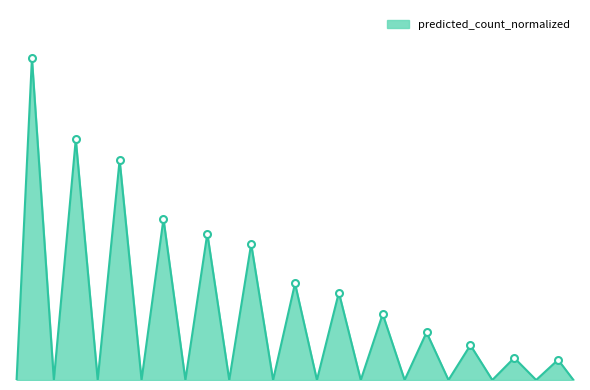

What is the change in value from 4 to 10?

-14.9